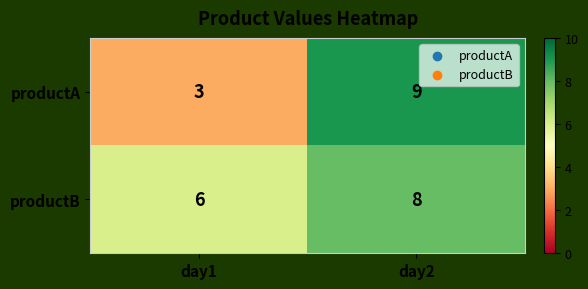

Is it true that productB equals 3 at day1?

False